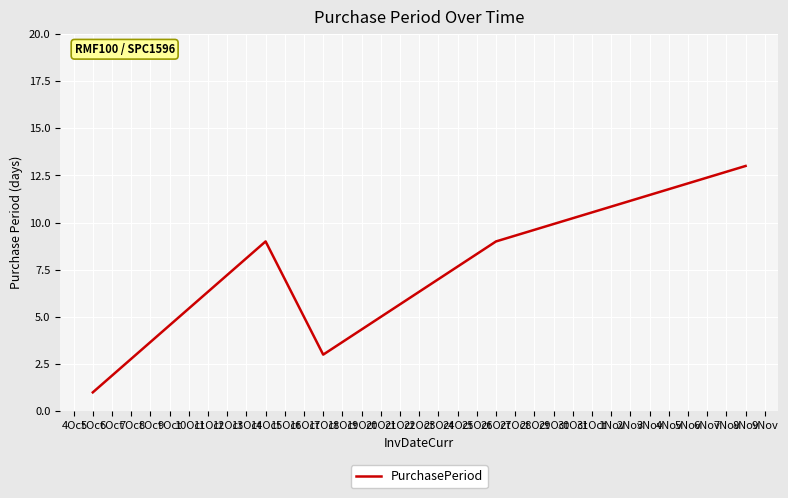

What is the difference between the maximum and minimum values?

12